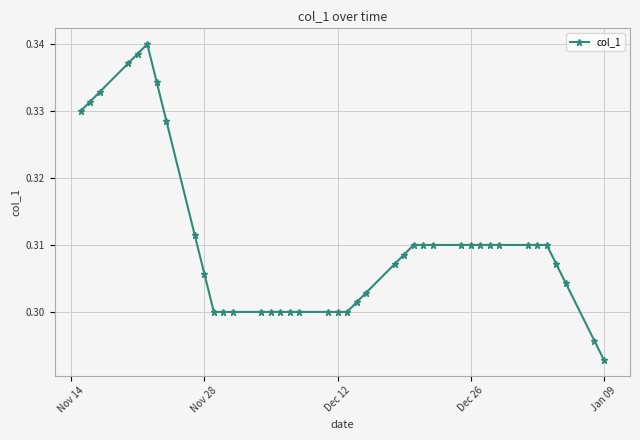

What is the sum of all values?

12.4